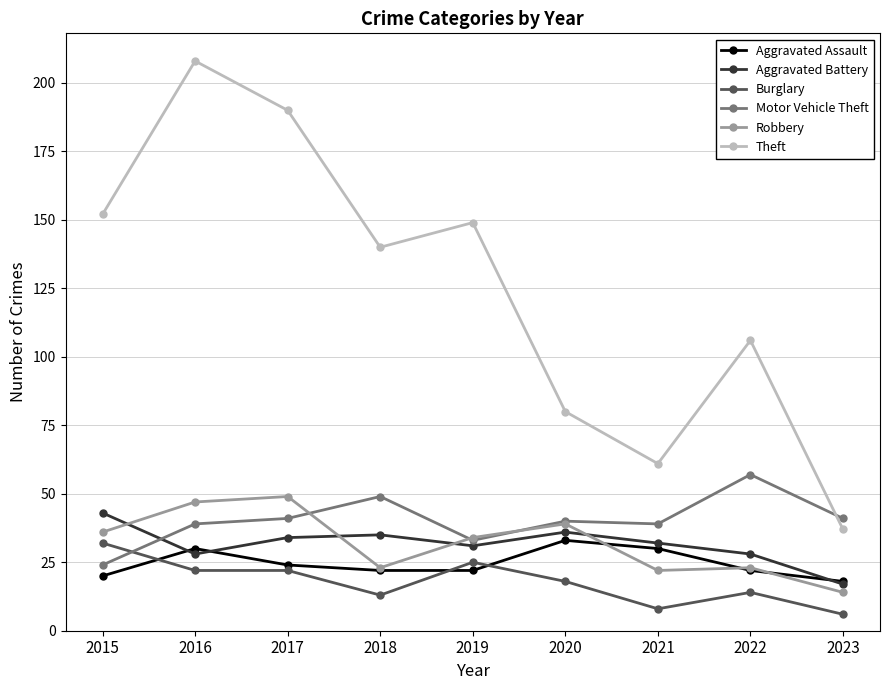

Reading left to right, what are all the values shown in this chart?

Aggravated Assault: 2015=20	2016=30	2017=24	2018=22	2019=22	2020=33	2021=30	2022=22	2023=18
Aggravated Battery: 2015=43	2016=28	2017=34	2018=35	2019=31	2020=36	2021=32	2022=28	2023=17
Burglary: 2015=32	2016=22	2017=22	2018=13	2019=25	2020=18	2021=8	2022=14	2023=6
Motor Vehicle Theft: 2015=24	2016=39	2017=41	2018=49	2019=33	2020=40	2021=39	2022=57	2023=41
Robbery: 2015=36	2016=47	2017=49	2018=23	2019=34	2020=39	2021=22	2022=23	2023=14
Theft: 2015=152	2016=208	2017=190	2018=140	2019=149	2020=80	2021=61	2022=106	2023=37